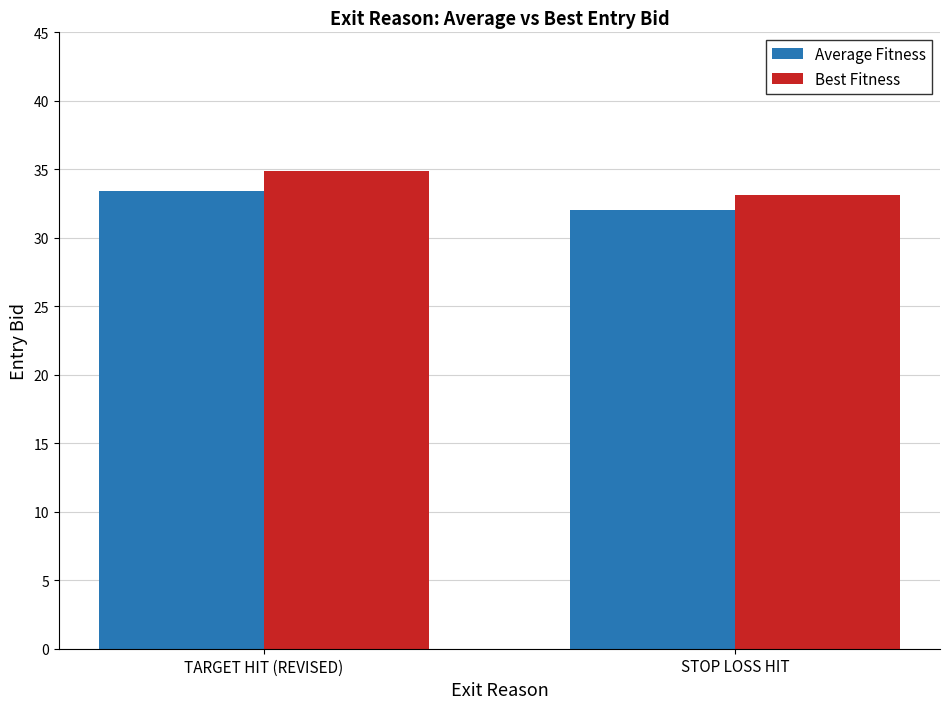

How many groups of bars are there?

2